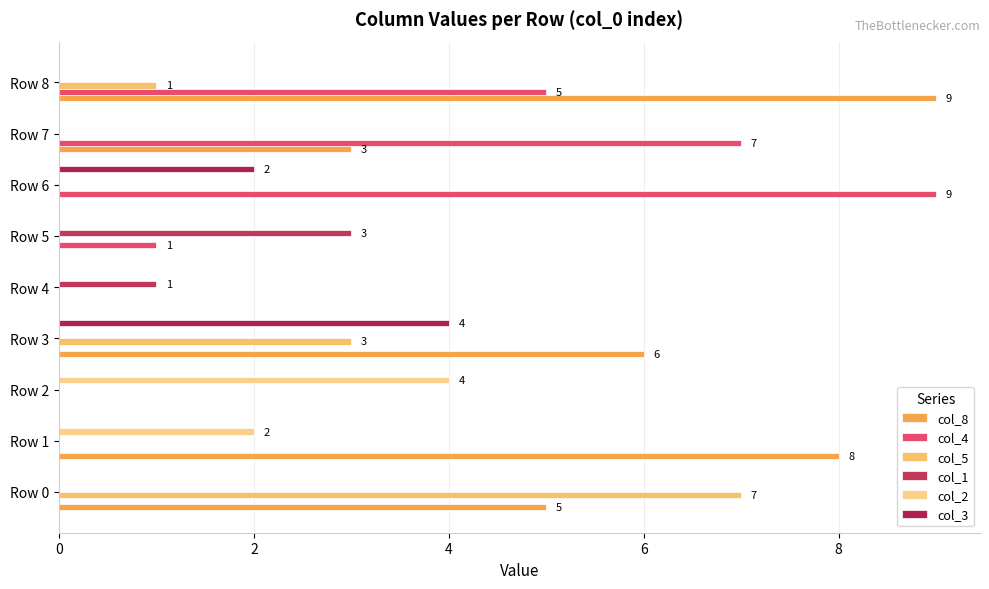

At which label is col_3 closest to 2?

Row 6